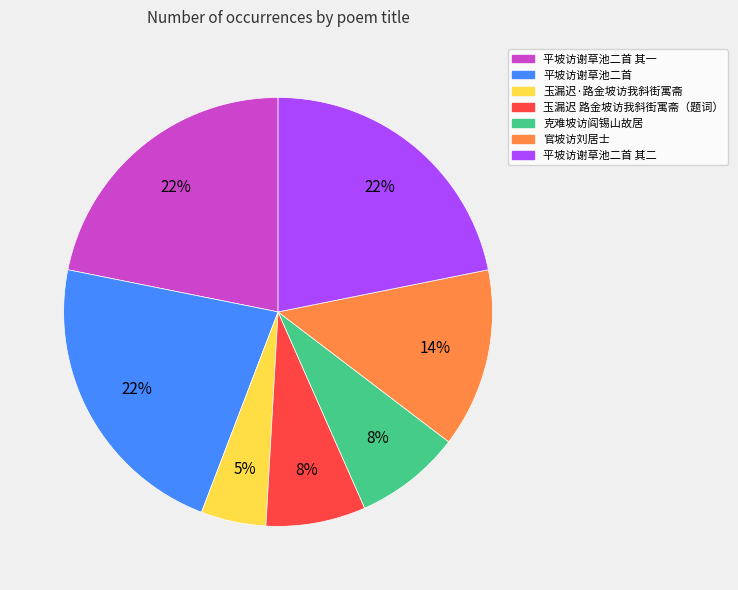

To the nearest percent, what is the average slice percentage?

14%